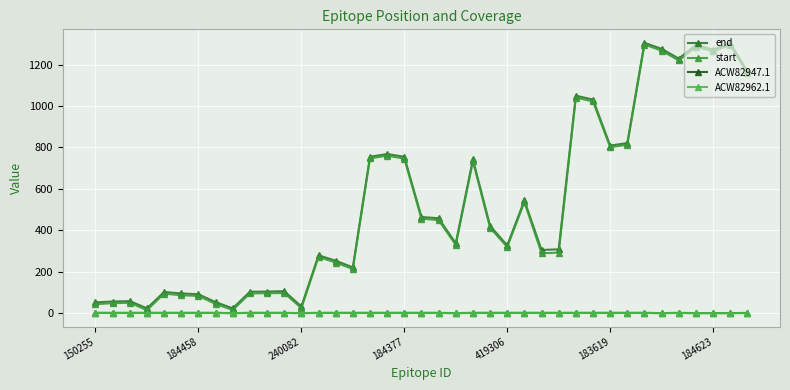

How many ACW82962.1 values are between 1 and 2?

31